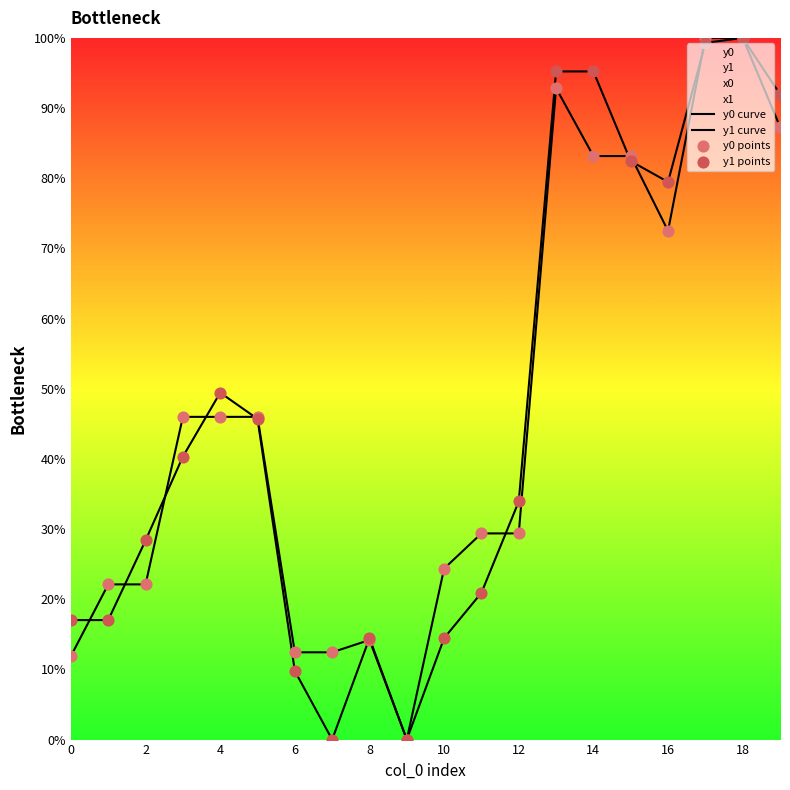

At which category is the sum across all series the highest?

18